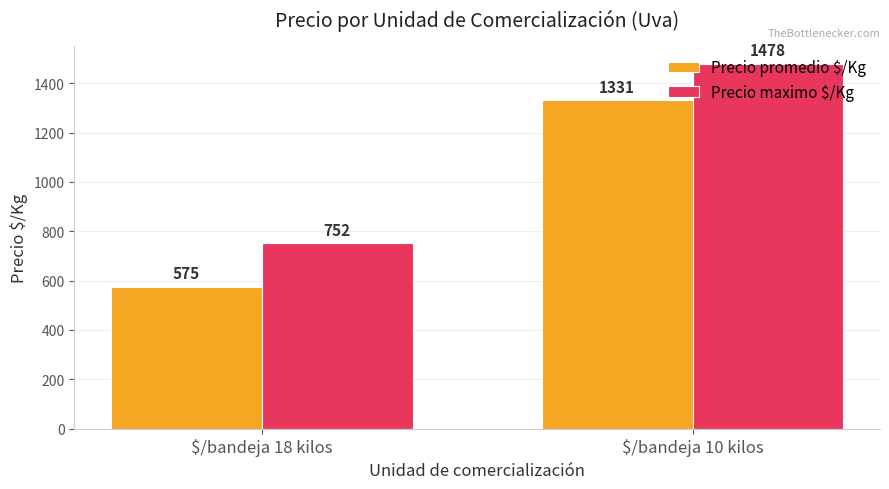

How many groups of bars are there?

2